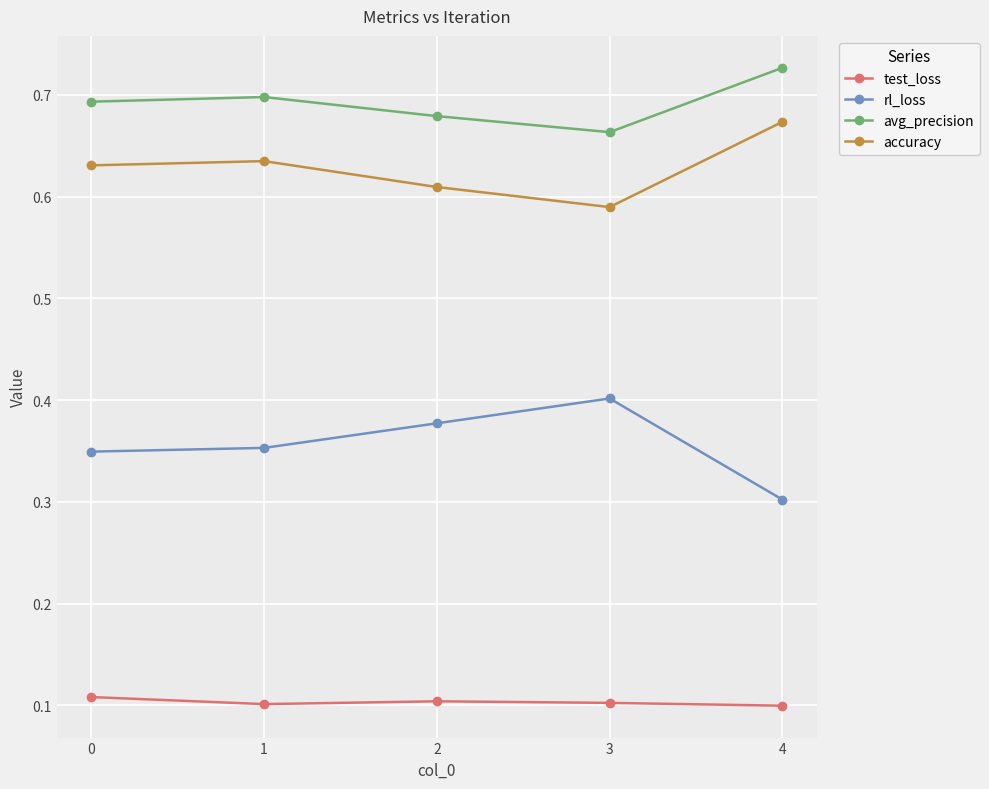

What is the sum of the avg_precision values at 1 and 4?

1.4